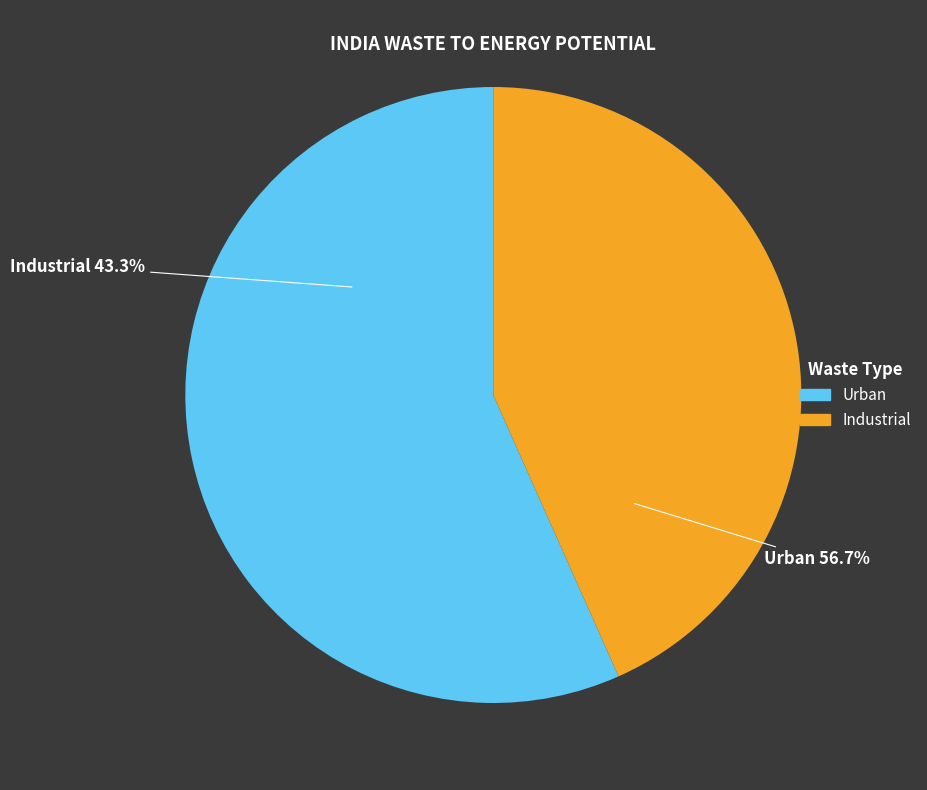

Does Urban represent more than half of the total?

Yes